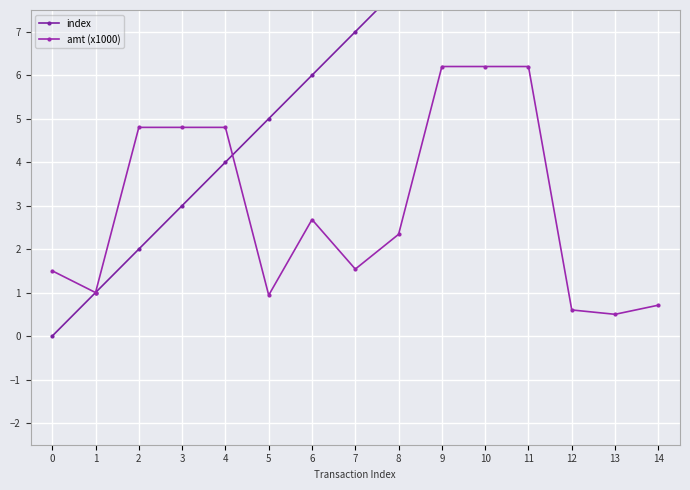

Is this an area chart (filled region under the line)?

No